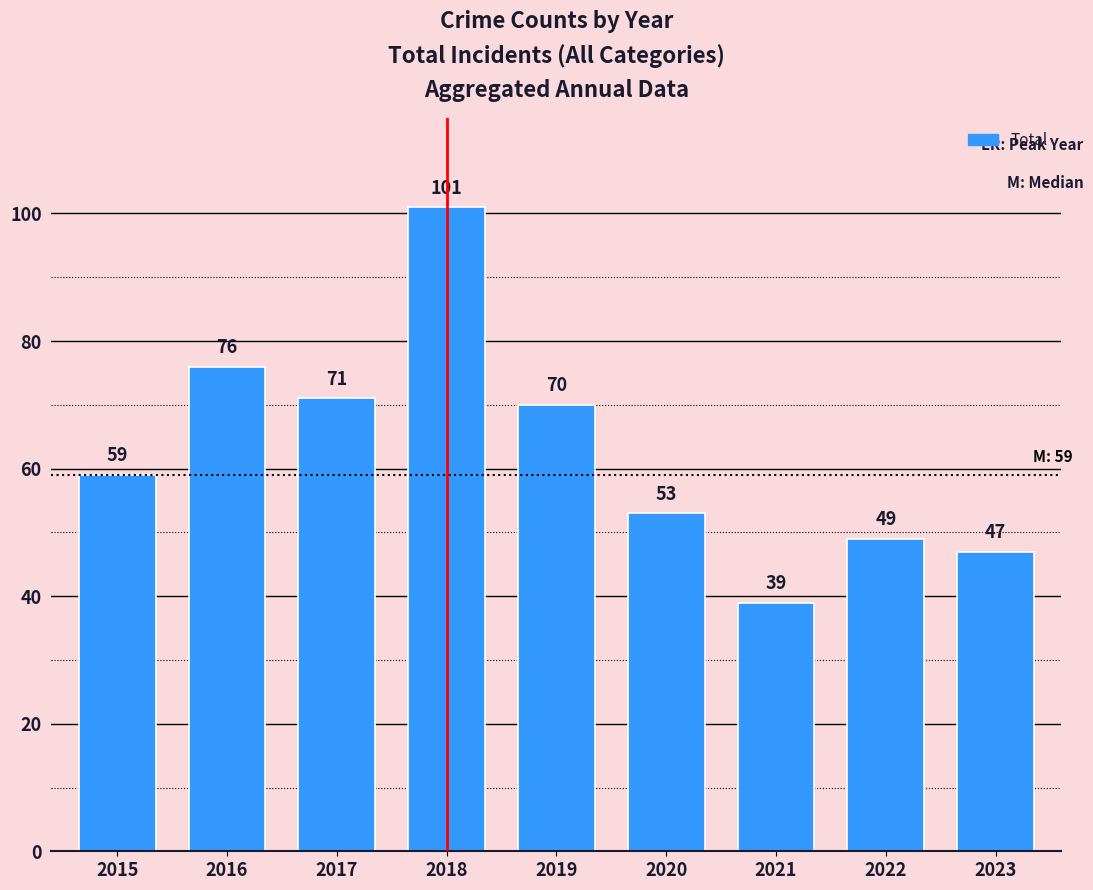

Reading left to right, transcribe all the data shown in this chart.

2015=59	2016=76	2017=71	2018=101	2019=70	2020=53	2021=39	2022=49	2023=47